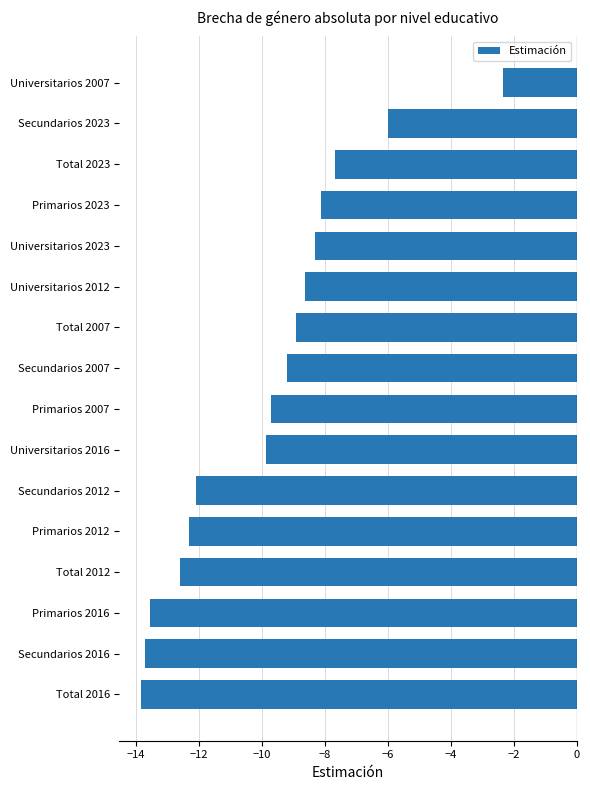

How many data points does each series have?

16